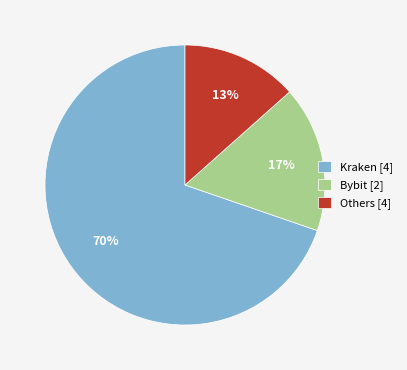

The Others [4] slice represents 13% of the pie. True or false?

True